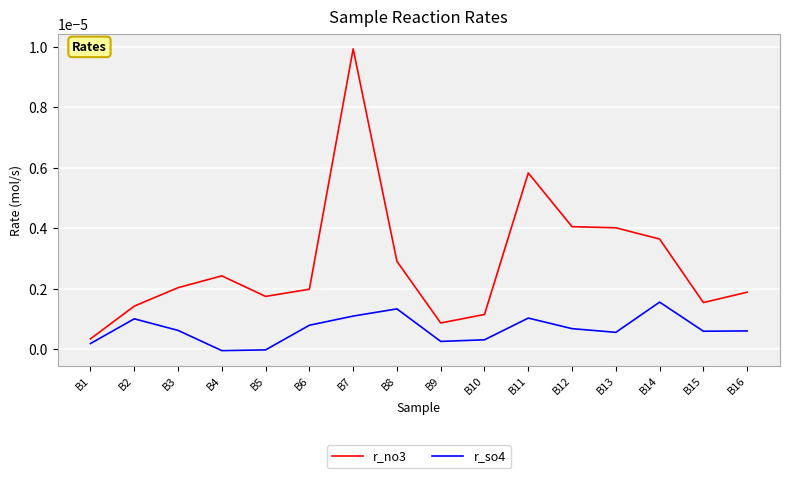

How many interior local peaks does the r_so4 series have?

4